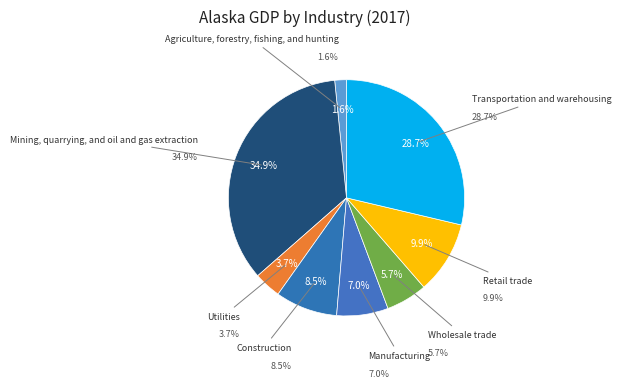

Between Agriculture, forestry, fishing, and hunting and Mining, quarrying, and oil and gas extraction, which is larger?

Mining, quarrying, and oil and gas extraction